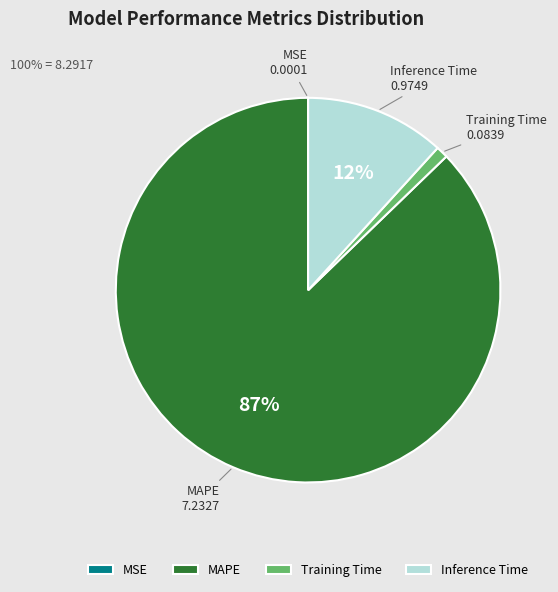

Do MAPE and Training Time together represent more than half of the pie?

Yes